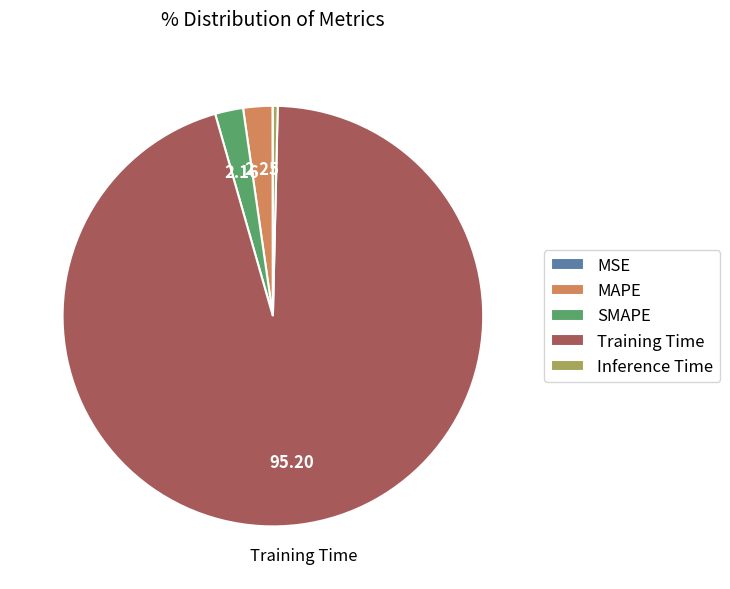

Do Inference Time and SMAPE together represent more than half of the pie?

No